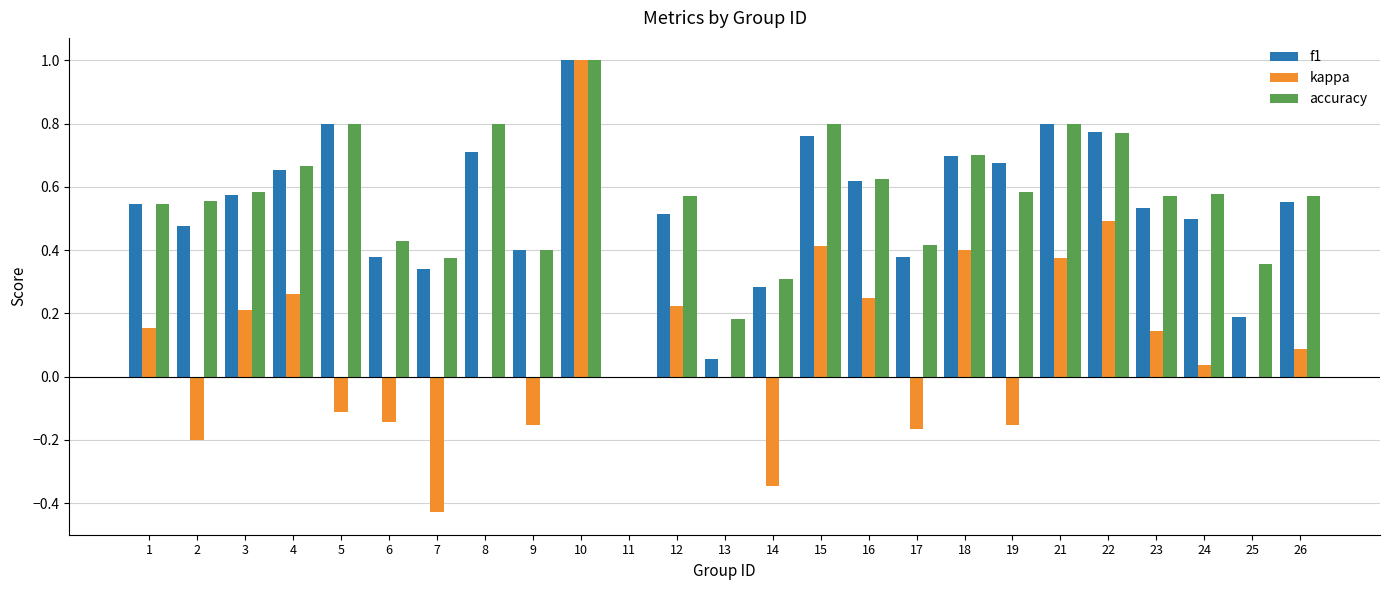

Is the value of accuracy at 24 greater than the value of f1 at 24?

Yes